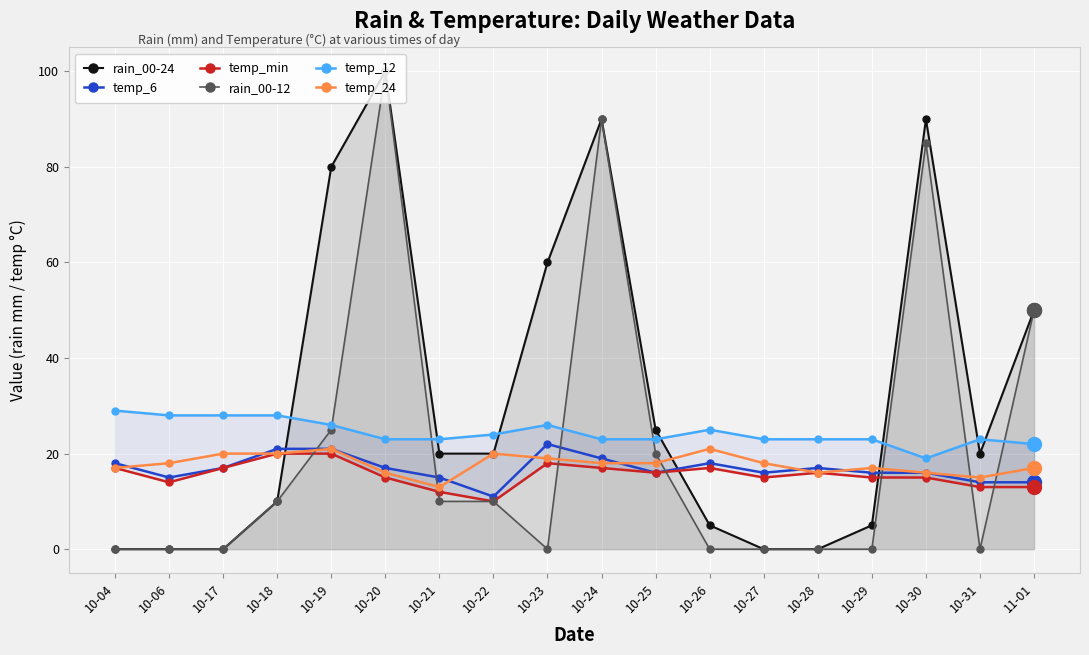

What is the lowest value of the temp_6 series?

11